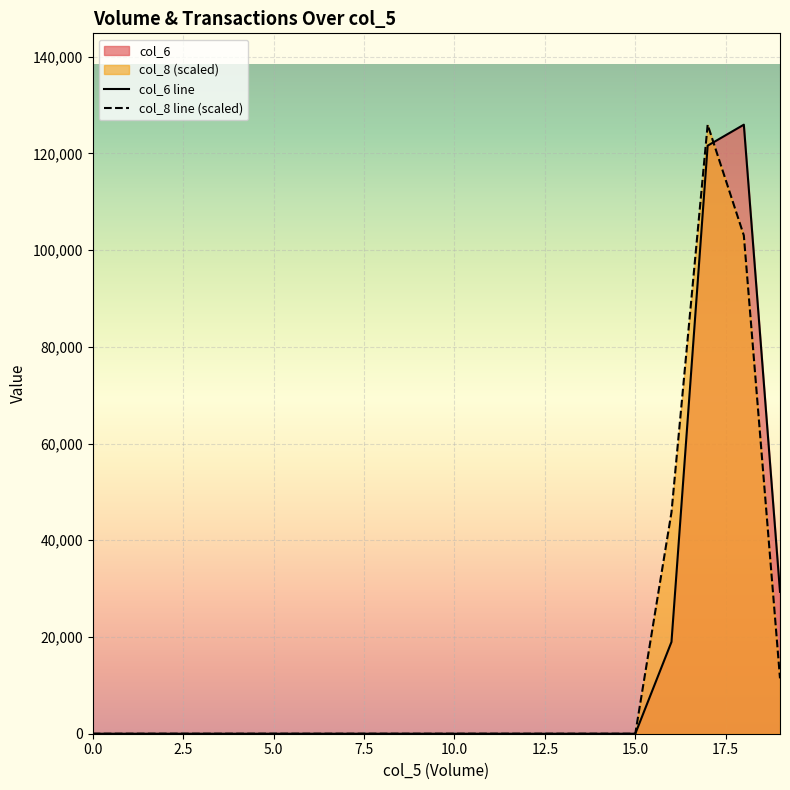

Where do col_6 and col_8 first cross each other?

43000 and 37000